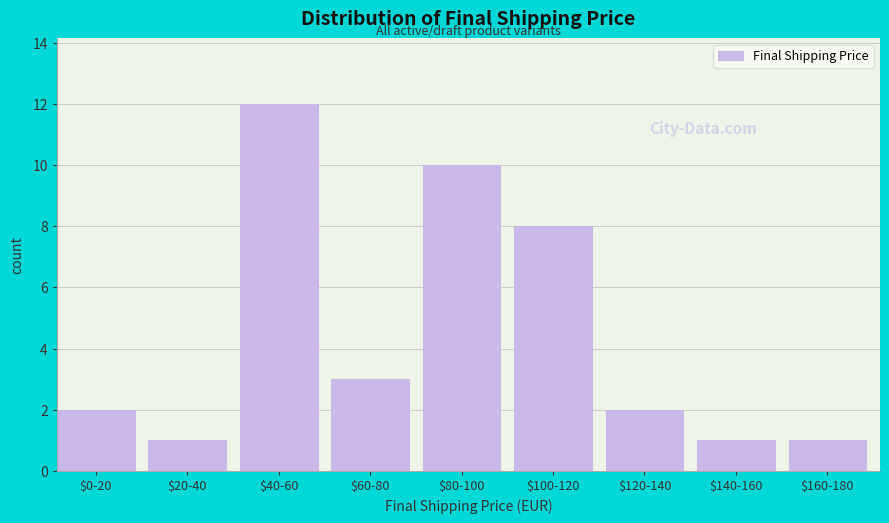

Reading left to right, list all the values displayed in this chart.

2	1	12	3	10	8	2	1	1